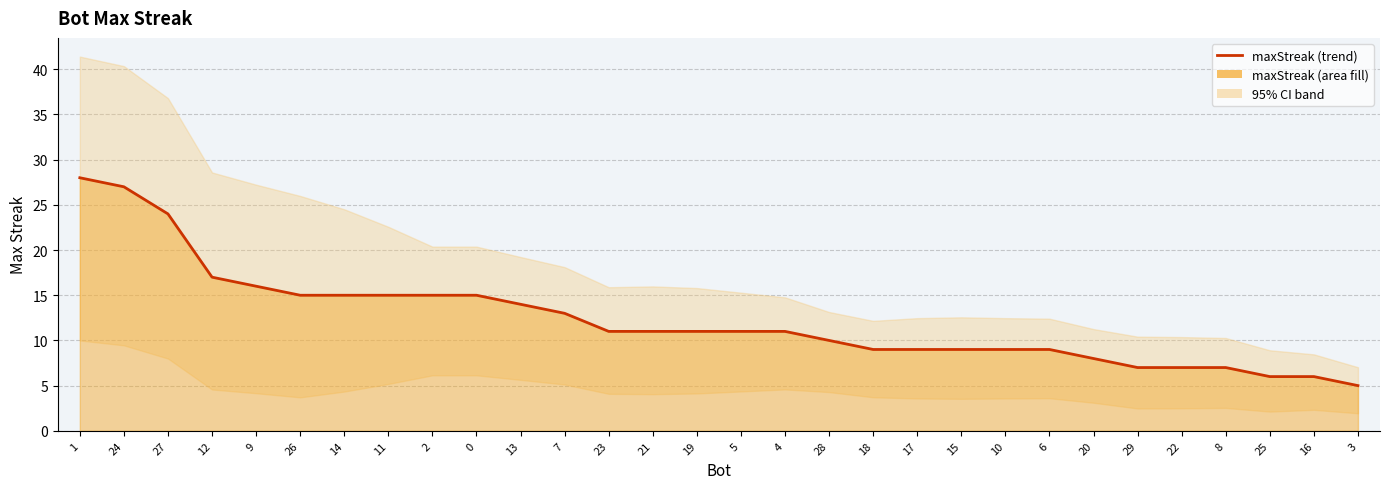

True or false: the data shows 11 at 5.

True